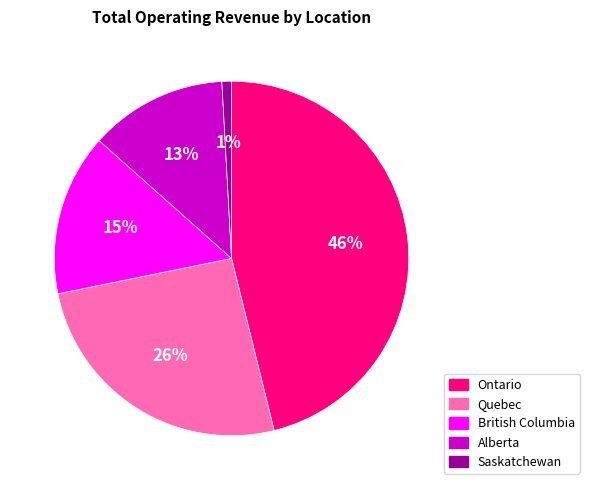

Is there a majority slice in this chart?

No